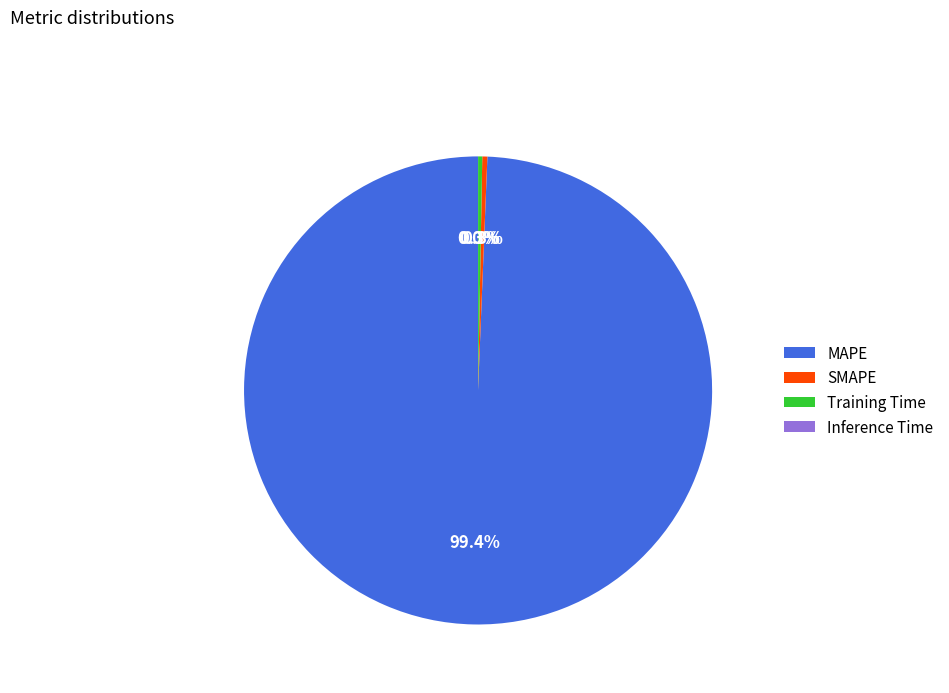

What is the largest slice in the pie chart?

MAPE